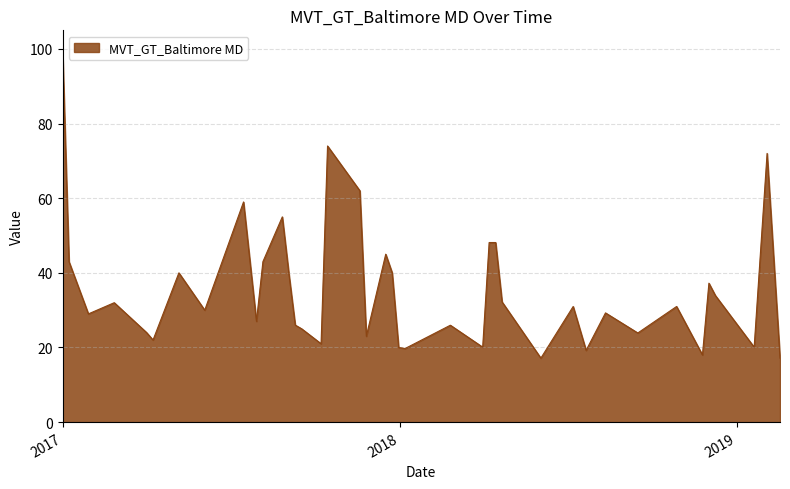

What is the greatest value displayed?

100.0